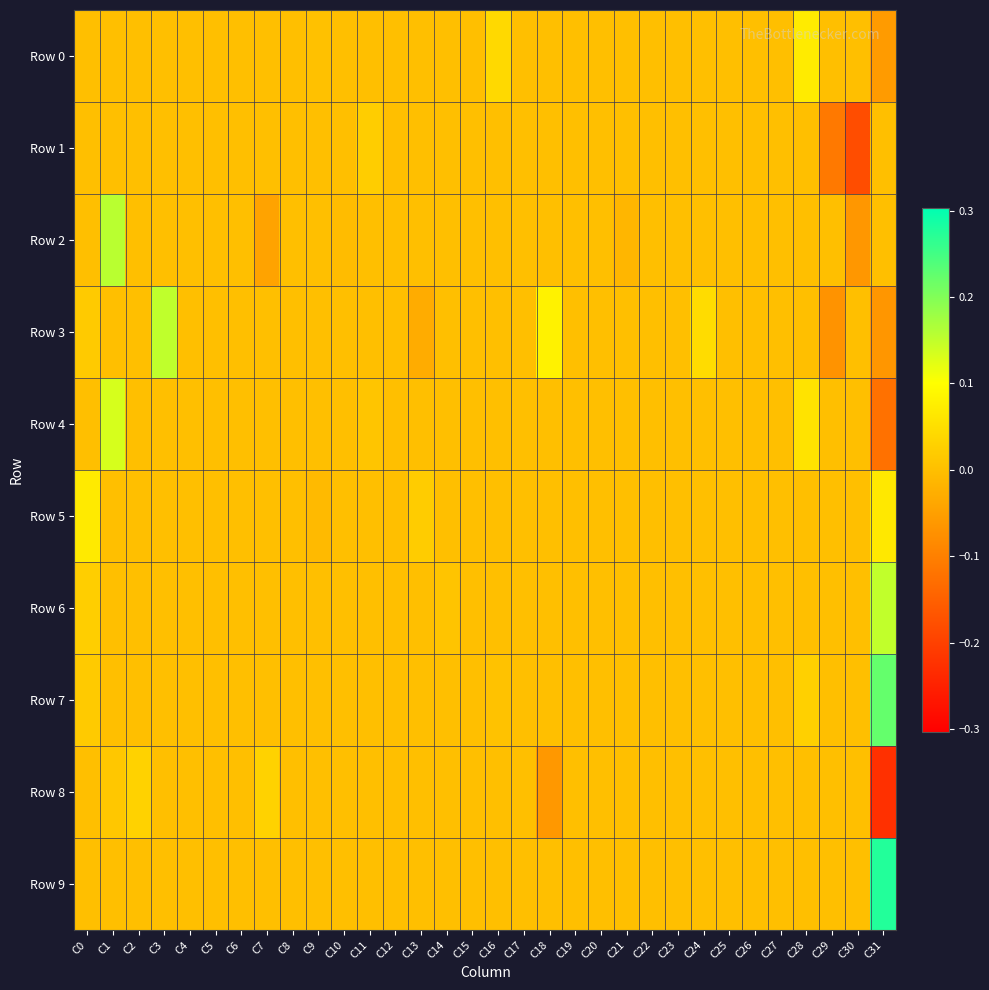

At which category is the sum across all series the highest?

C1